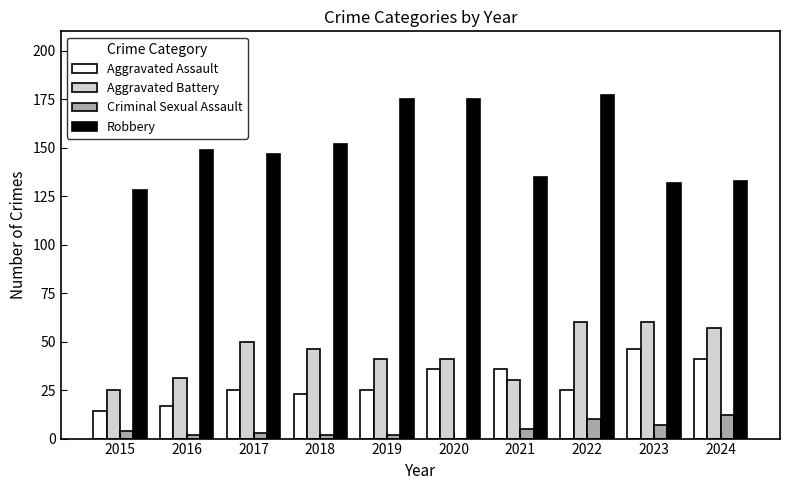

Is the value of Criminal Sexual Assault at 2015 greater than the value of Aggravated Assault at 2024?

No